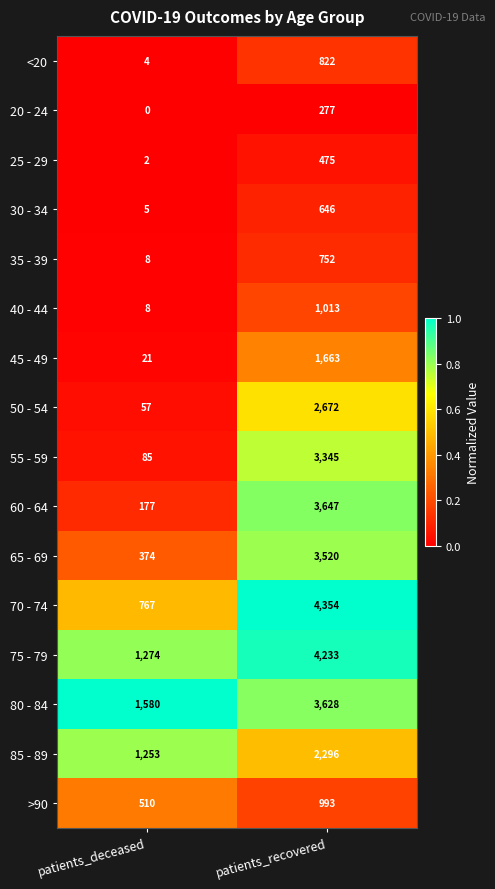

Where is 20 - 24 nearest to the value 138?

patients_deceased